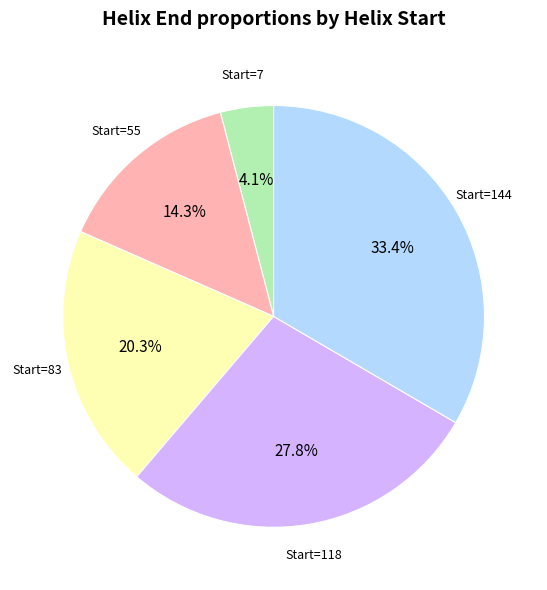

Is there a majority slice in this chart?

No